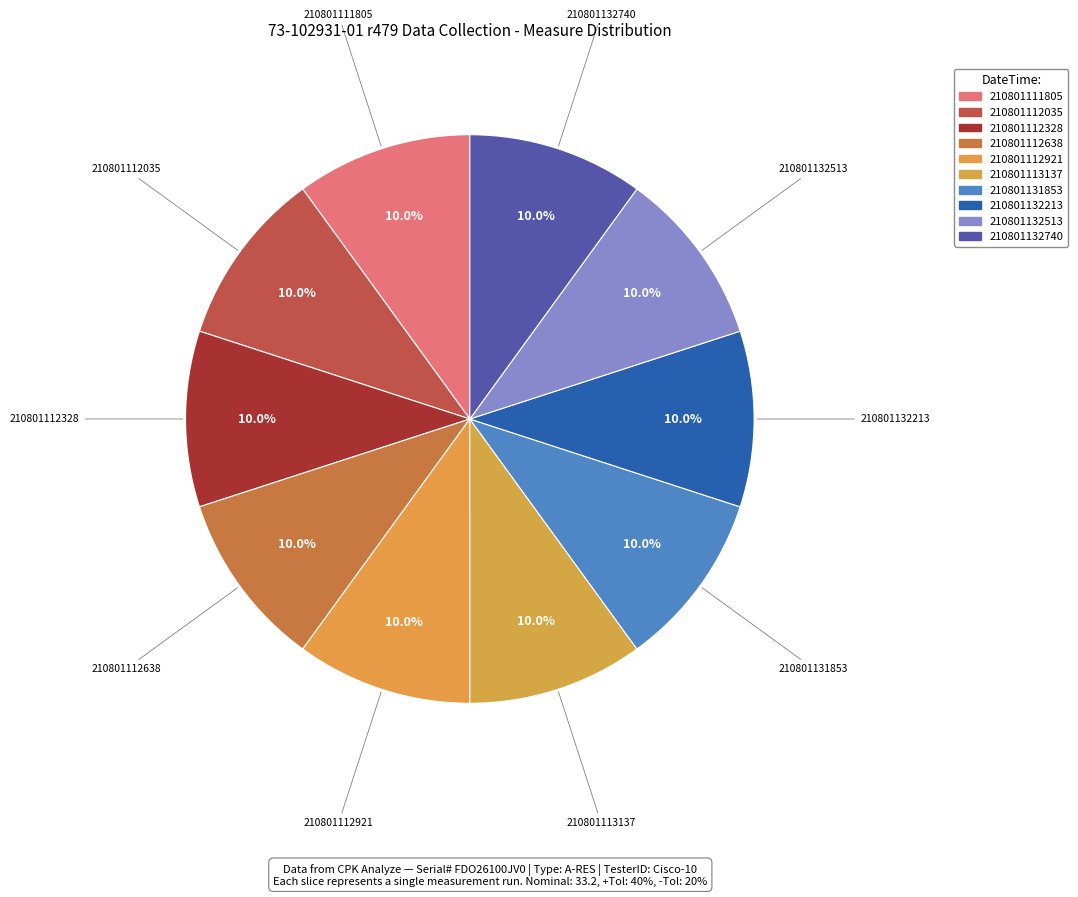

Count the number of slices in the pie.

10